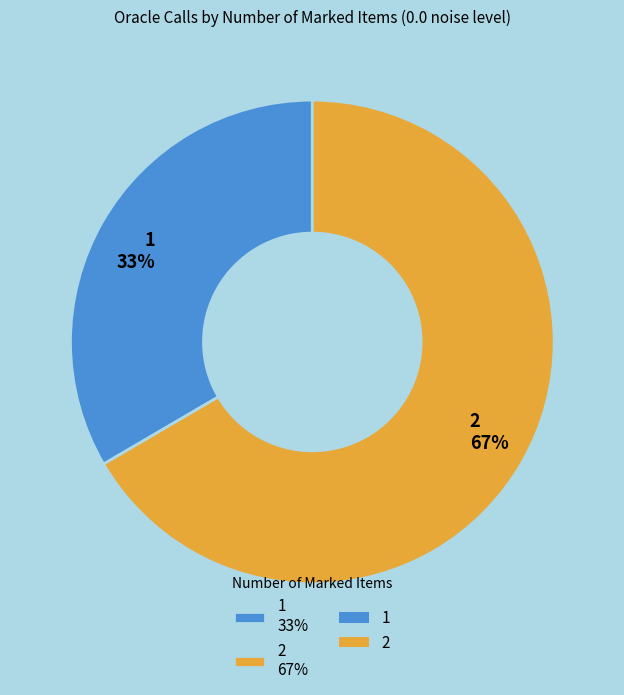

Is the sum of 1 and 2 greater than half?

Yes